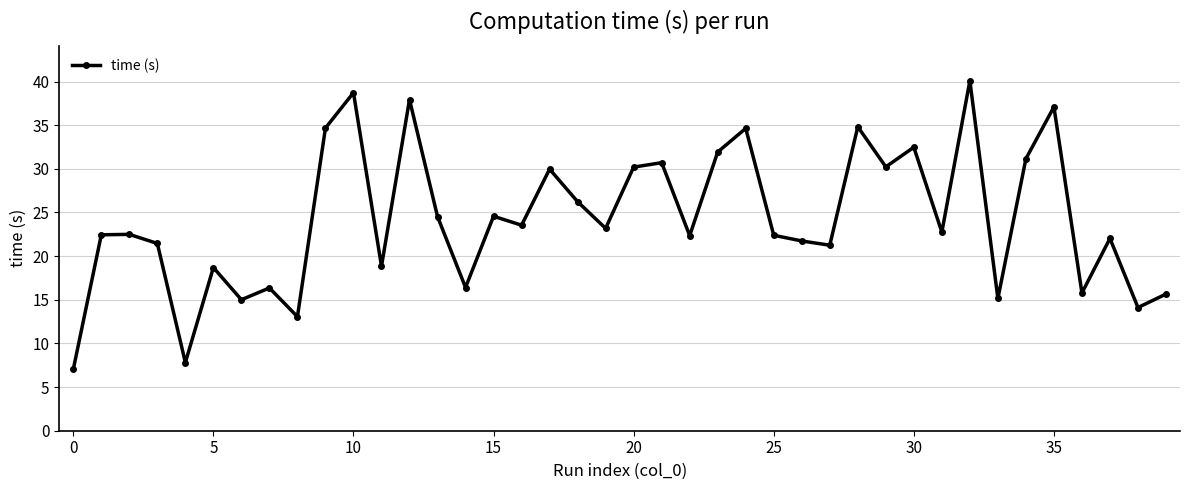

What is the greatest value displayed?

40.1